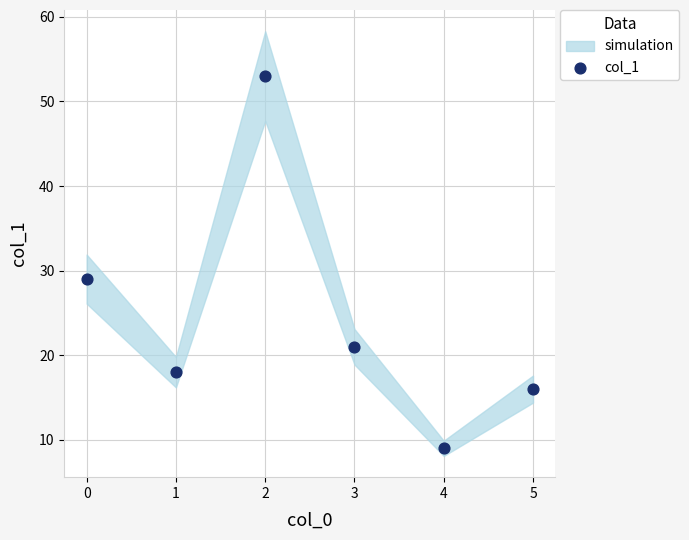

What Y value in the scatter plot is closest to 31?

29